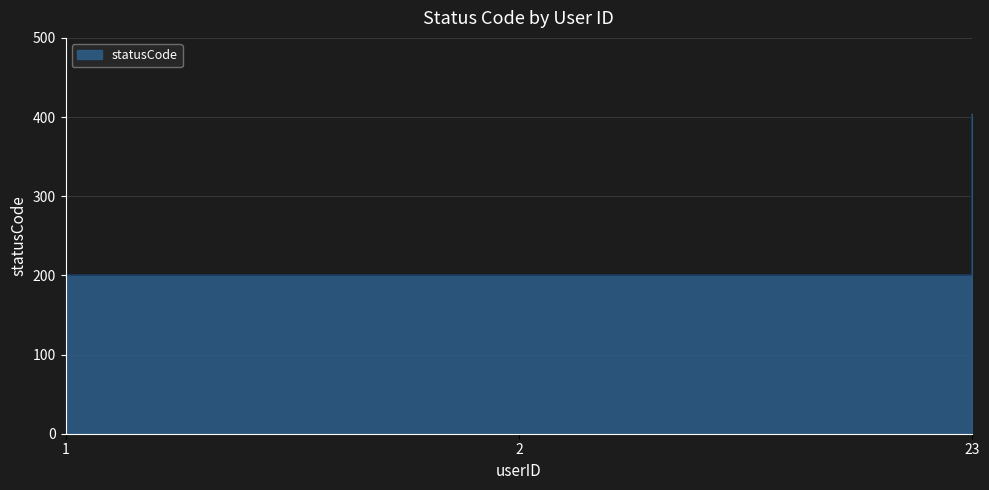

How many lines are shown in the chart?

1